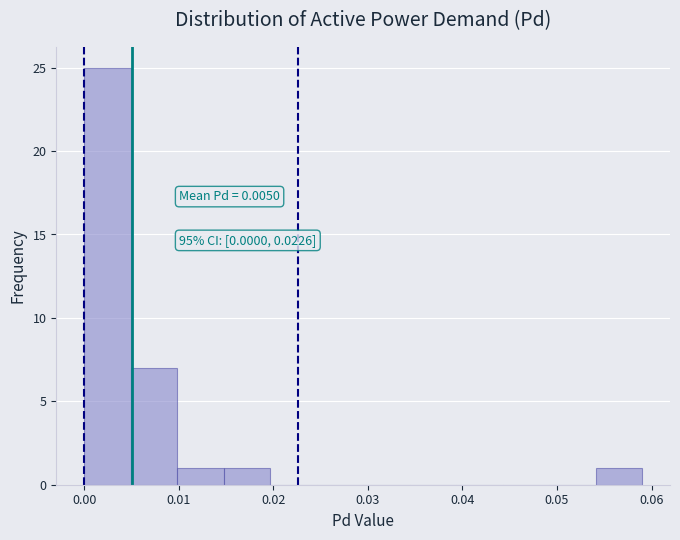

Which range on the x-axis has the tallest bar?

0.000 to 0.005